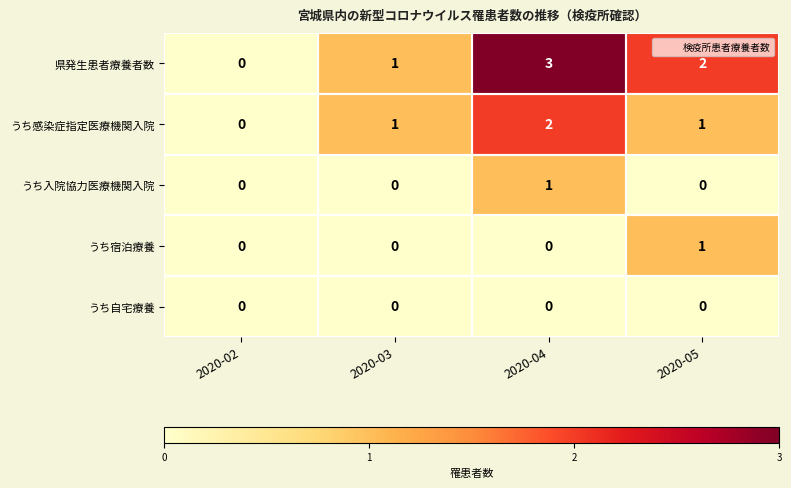

Which label corresponds to the largest value in the chart?

2020-04